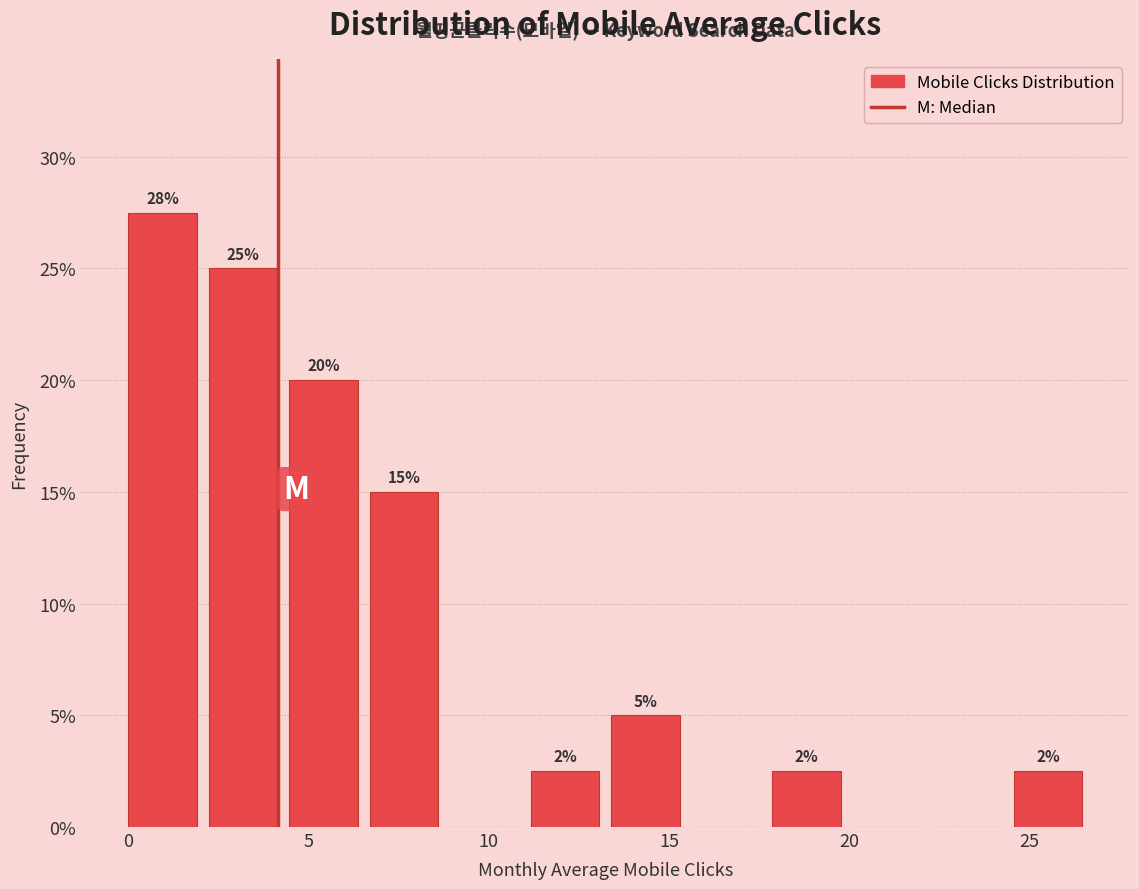

Which range on the x-axis has the tallest bar?

0.0 to 2.0